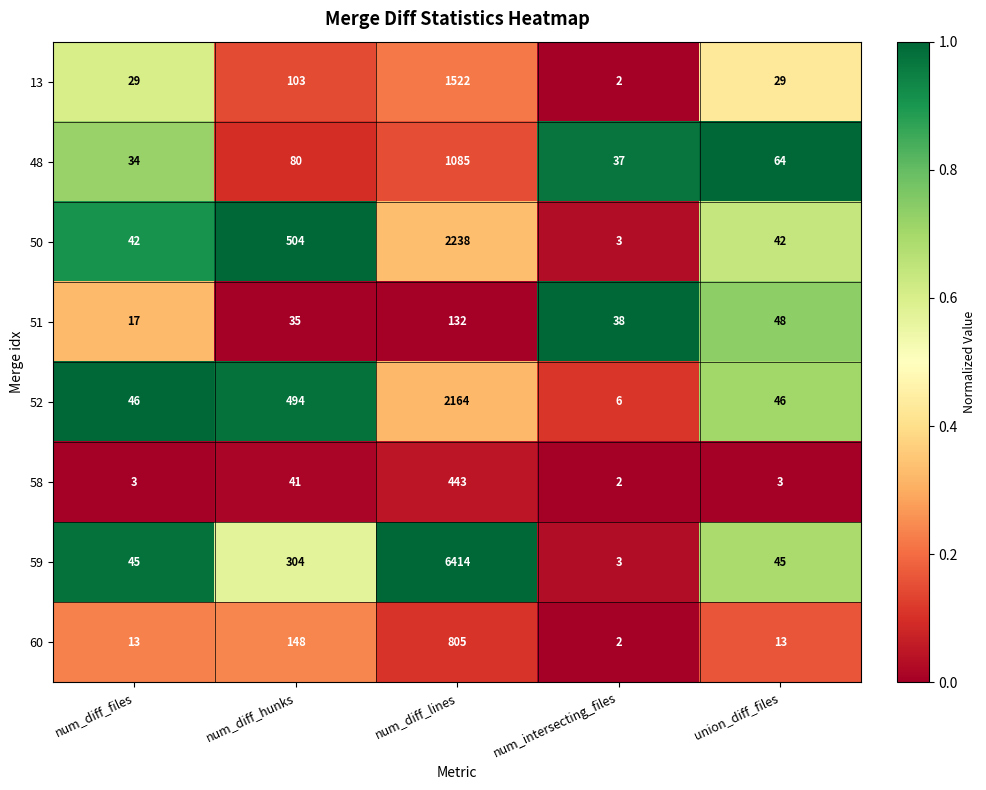

At which category does the chart reach its peak across all series?

num_diff_lines